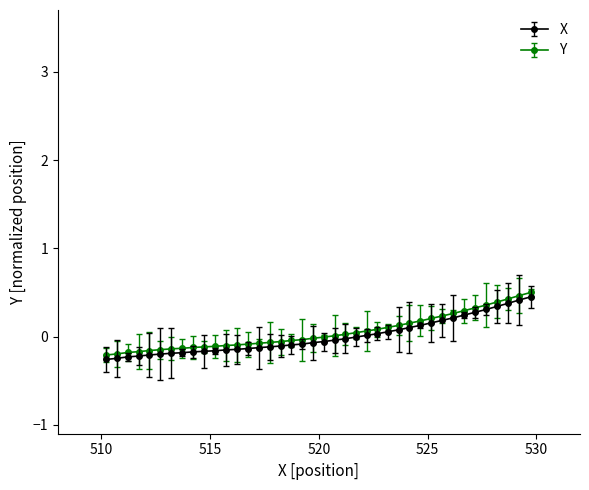

What is the sum of all Y values?

2.0